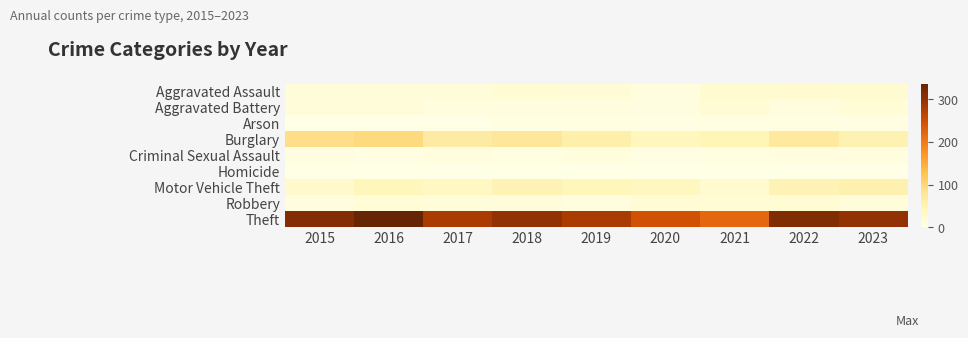

Which has a higher value, 2016 or 2020?

2016